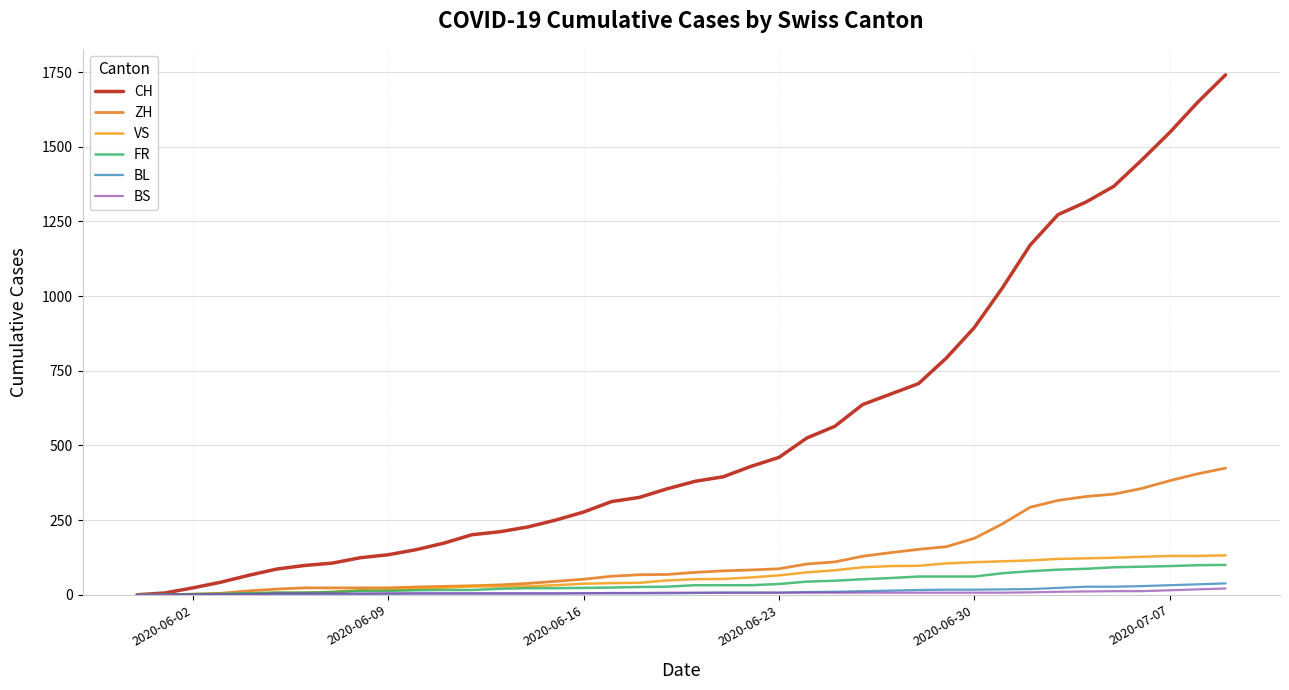

True or false: BL has more than 1 interior local peaks.

False